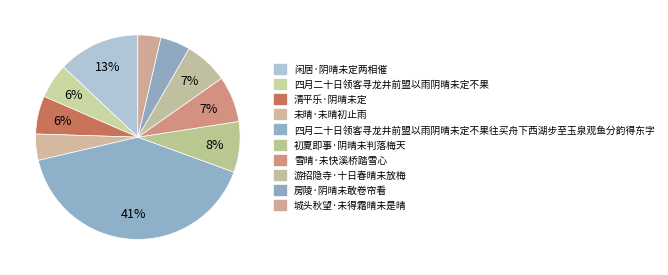

Is the sum of 雪晴·未快溪桥踏雪心 and 四月二十日领客寻龙井前盟以雨阴晴未定不果往买舟下西湖步至玉泉观鱼分韵得东字 greater than half?

No